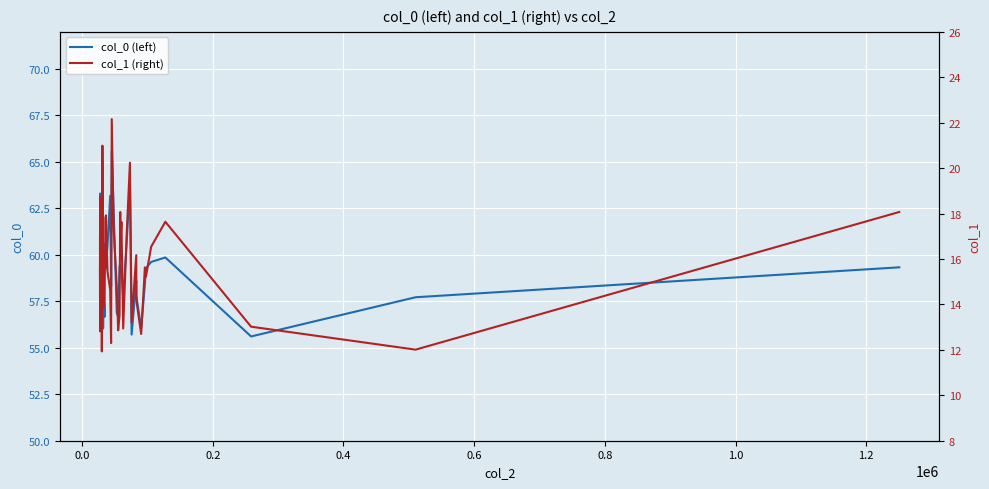

How many lines are shown in the chart?

2